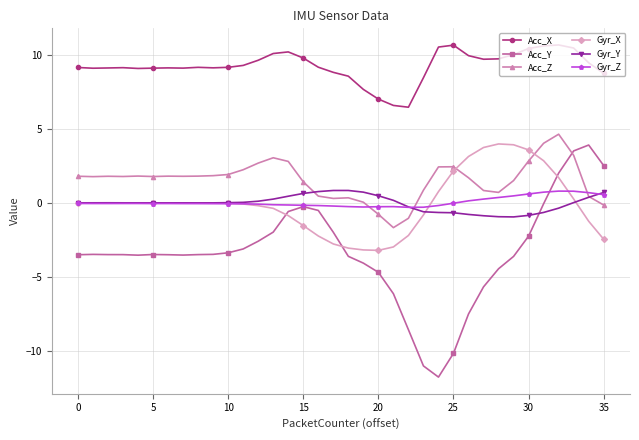

Which series has the widest spread of values?

Acc_Y